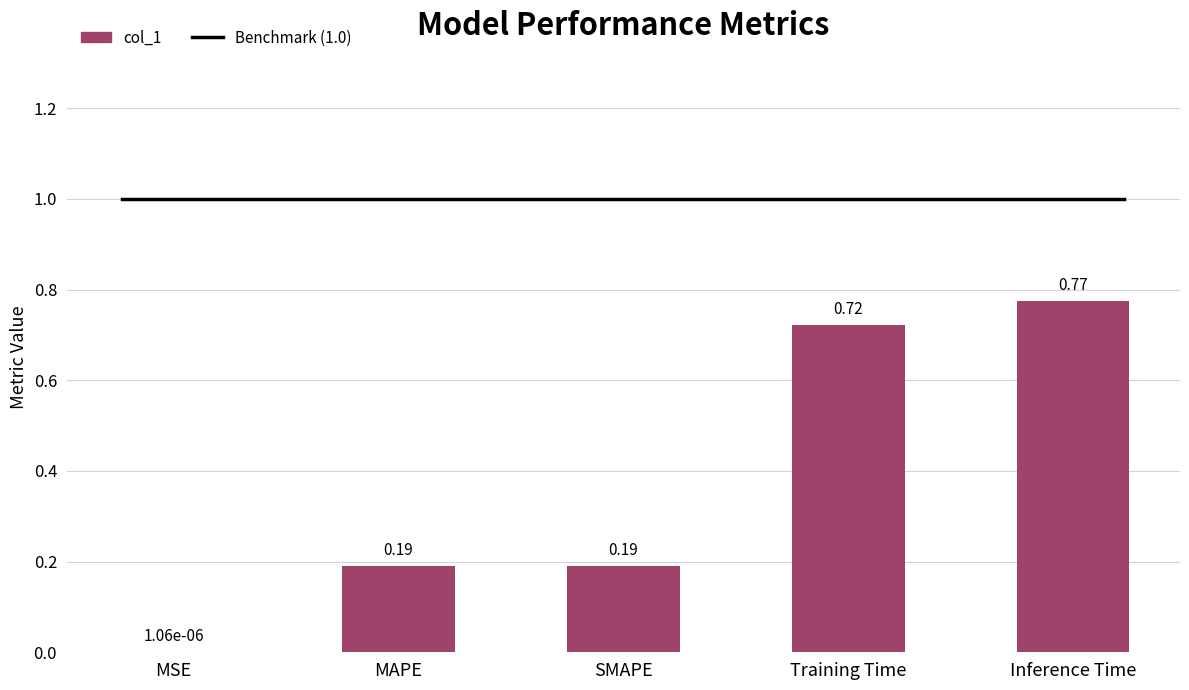

What is the difference between the values at Inference Time and SMAPE?

0.6